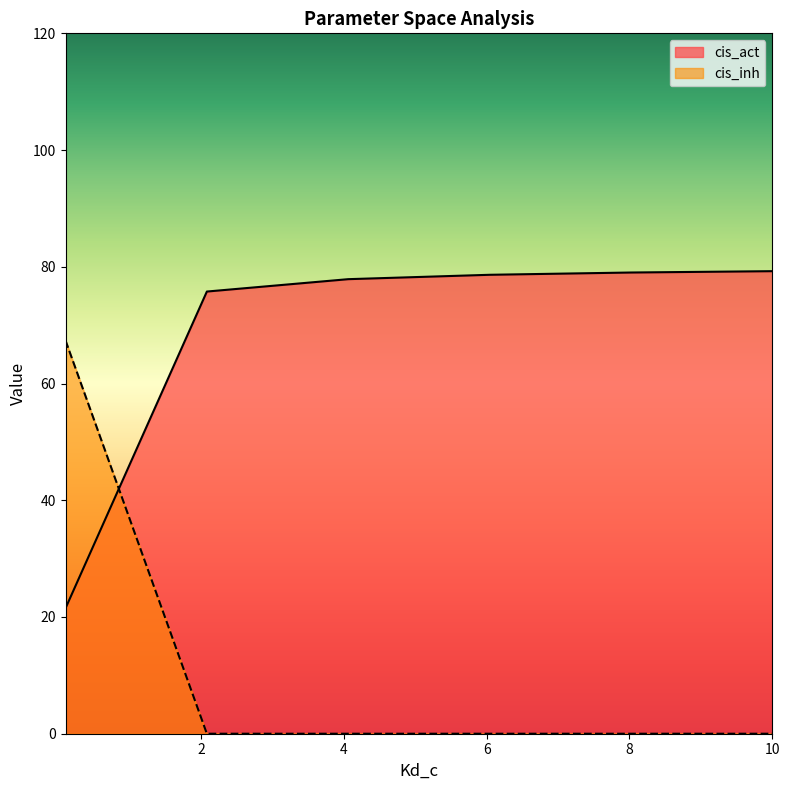

What is the average value of the cis_inh series?

11.2